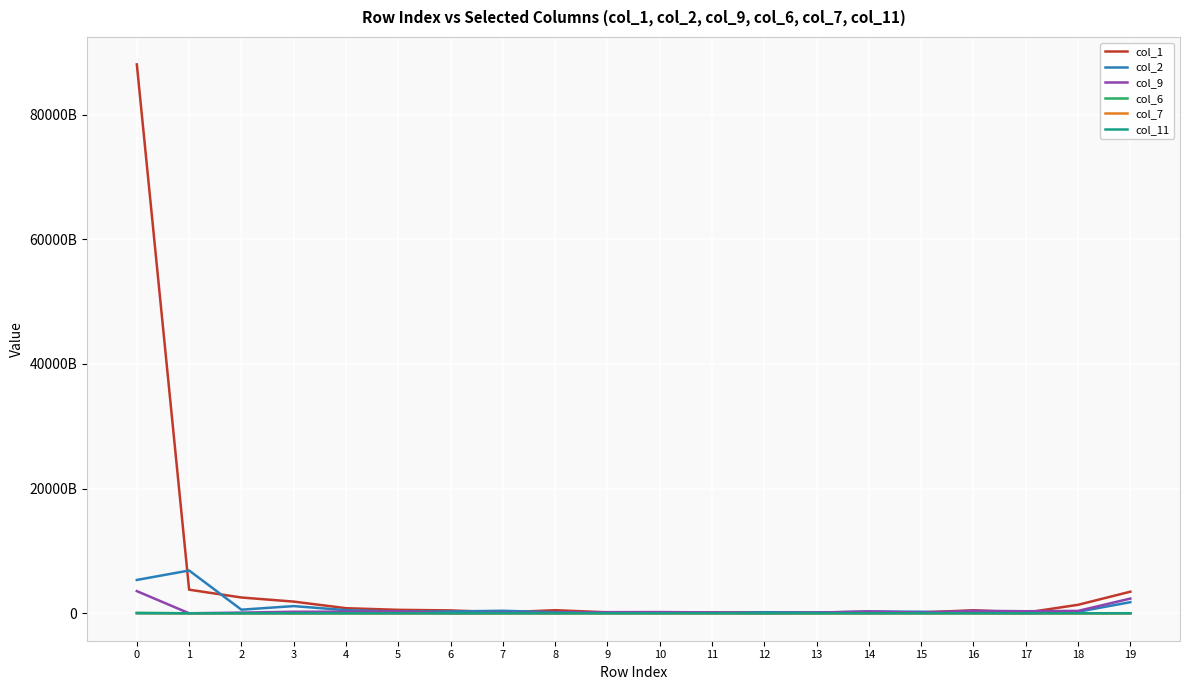

At which label is col_11 closest to 7429972820?

19